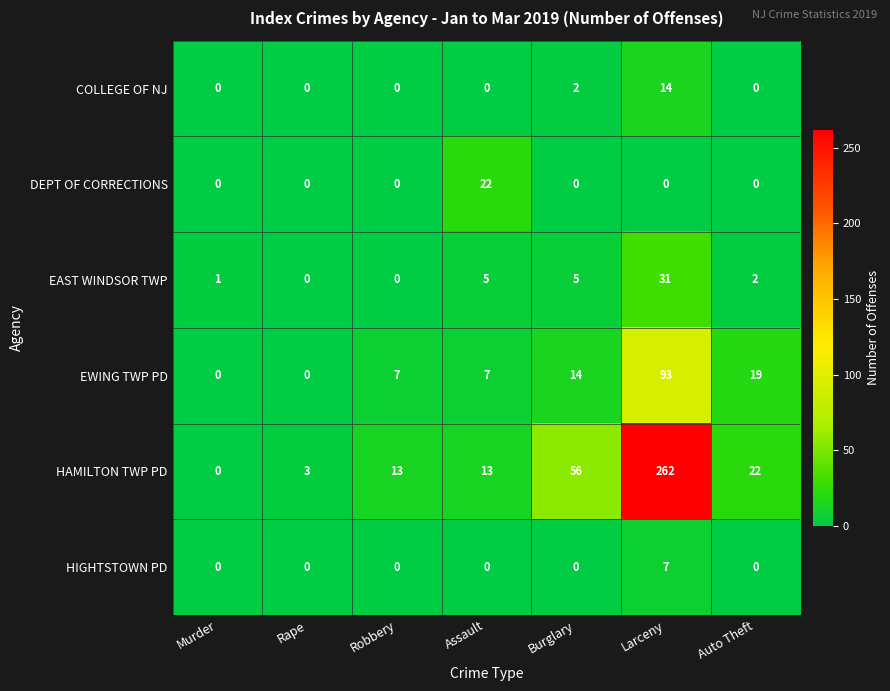

What is the average value of the HAMILTON TWP PD series?

53